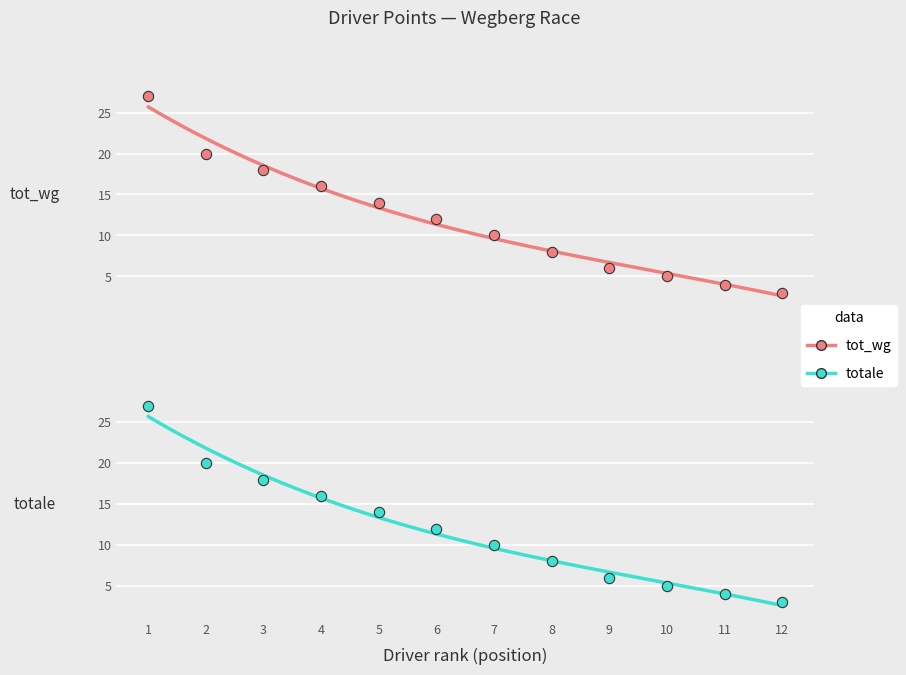

At how many categories does at least one series exceed 3?

11